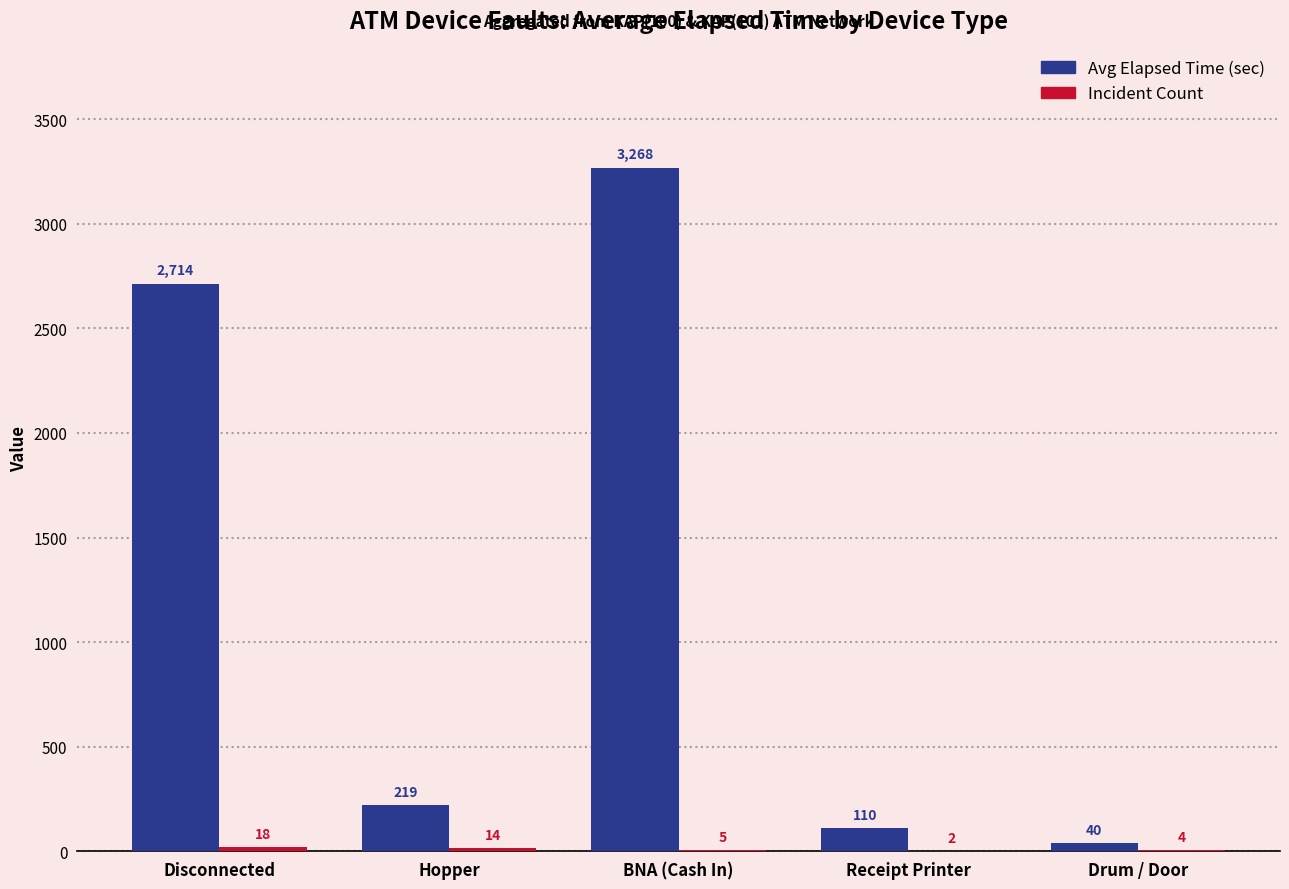

At which label does Avg Elapsed Time (sec) first exceed 219?

Disconnected